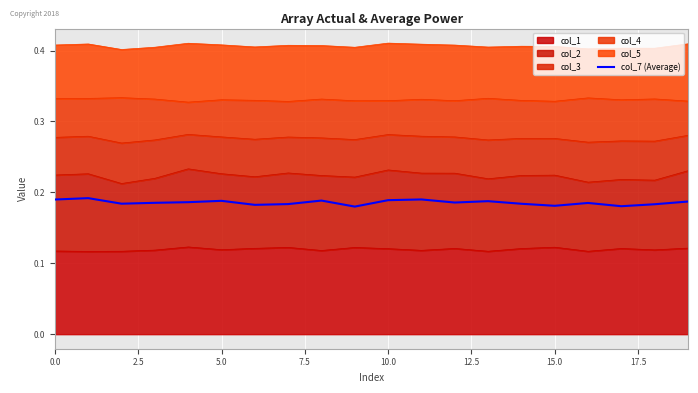

True or false: the data shows 0.2 at 19.

True